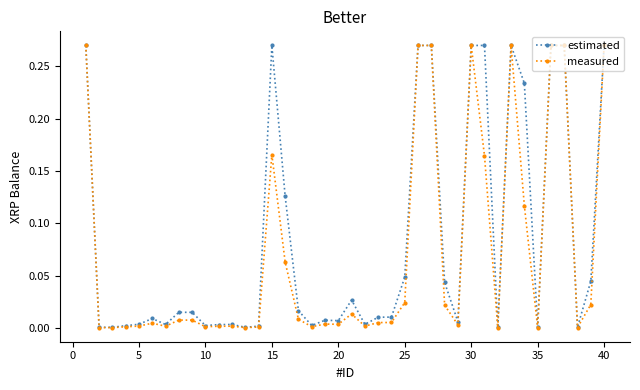

How many lines are shown in the chart?

2